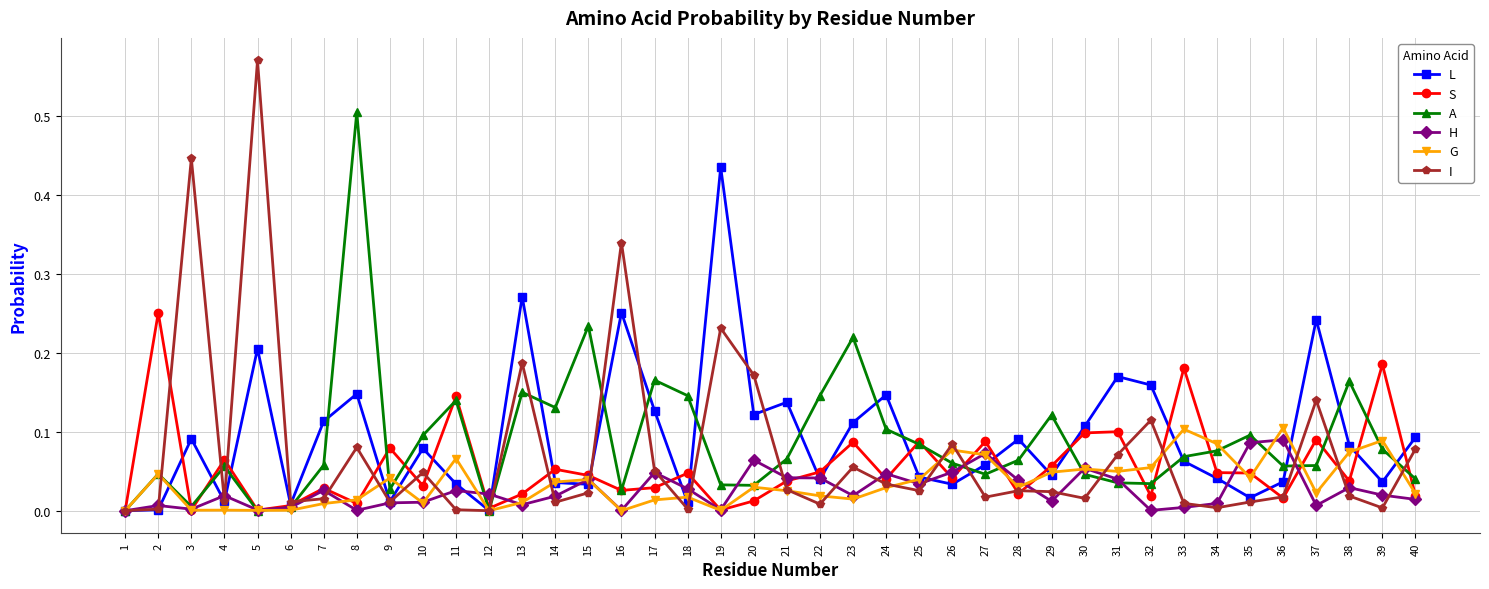

Is the value of S at 16 greater than the value of G at 34?

No